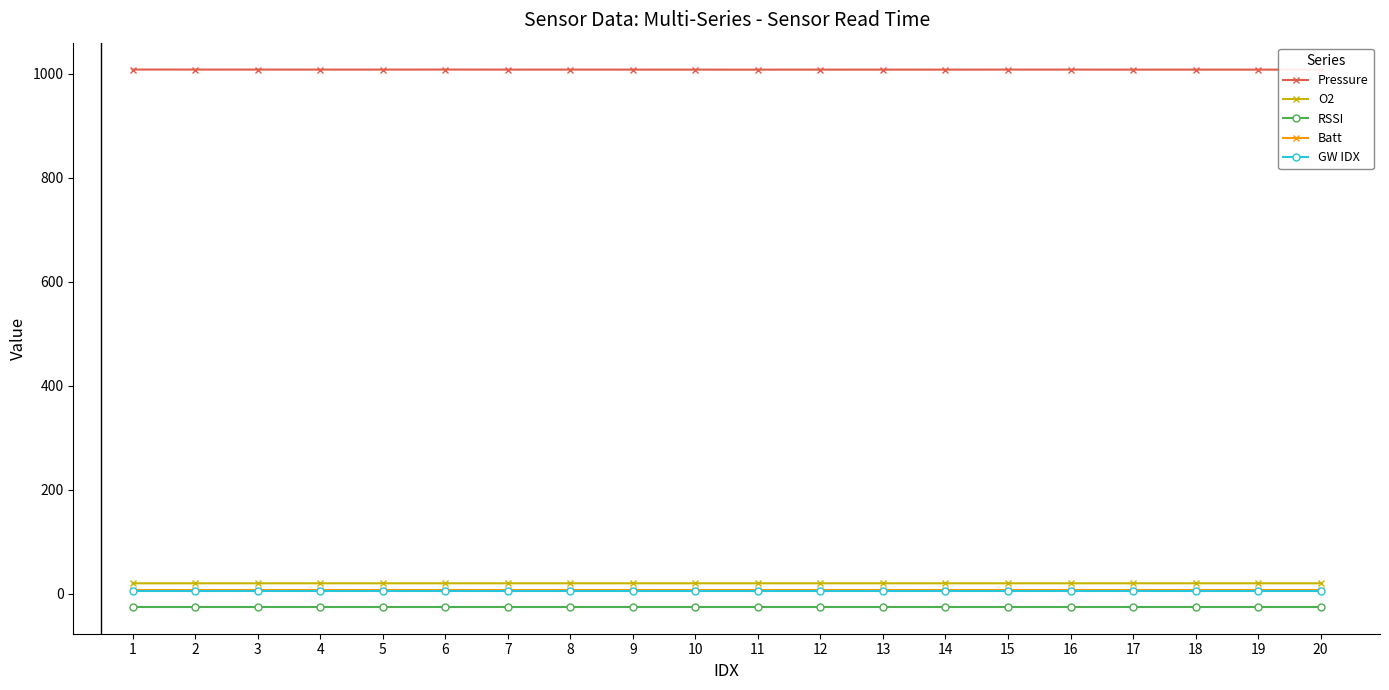

How many categories are shown in the chart?

20